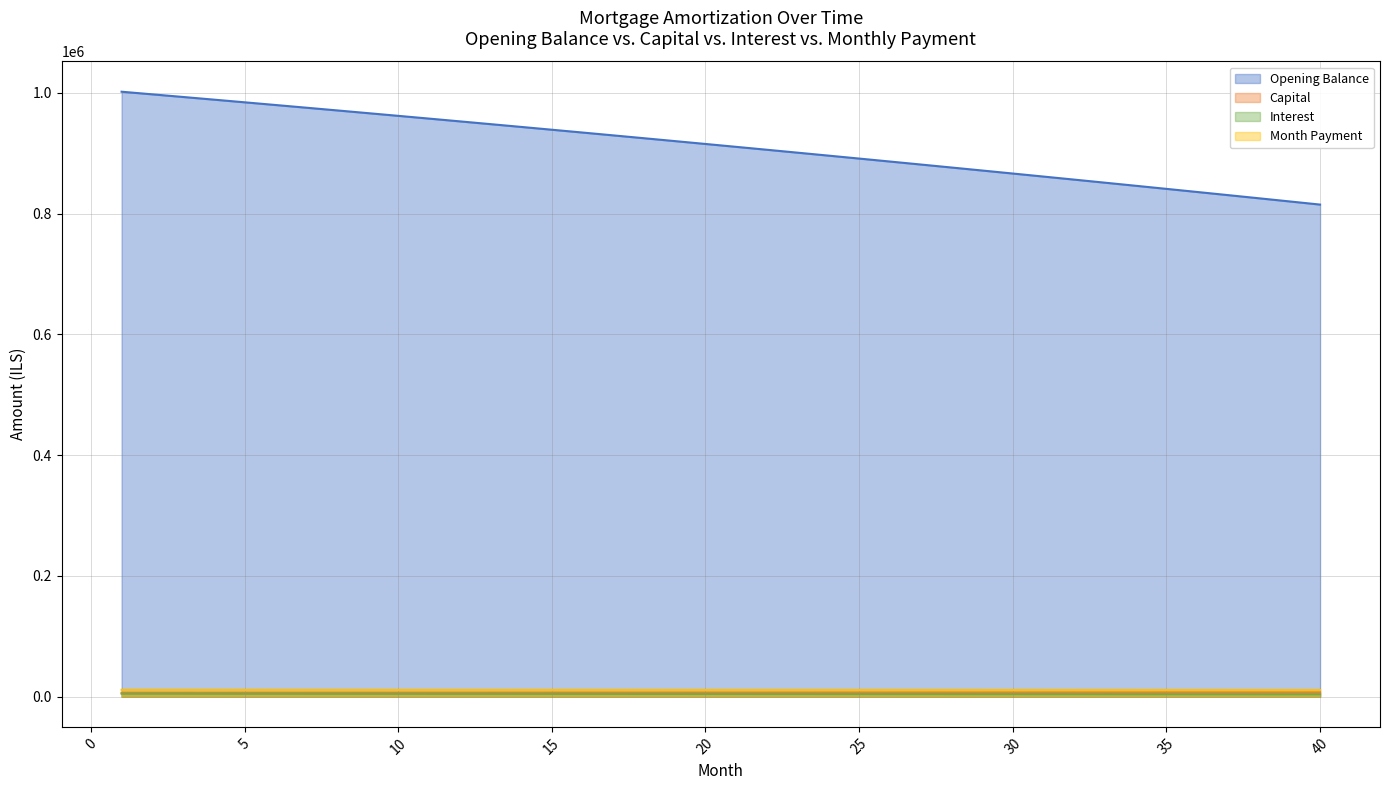

True or false: Interest has more than 0 points higher than both neighbors.

False